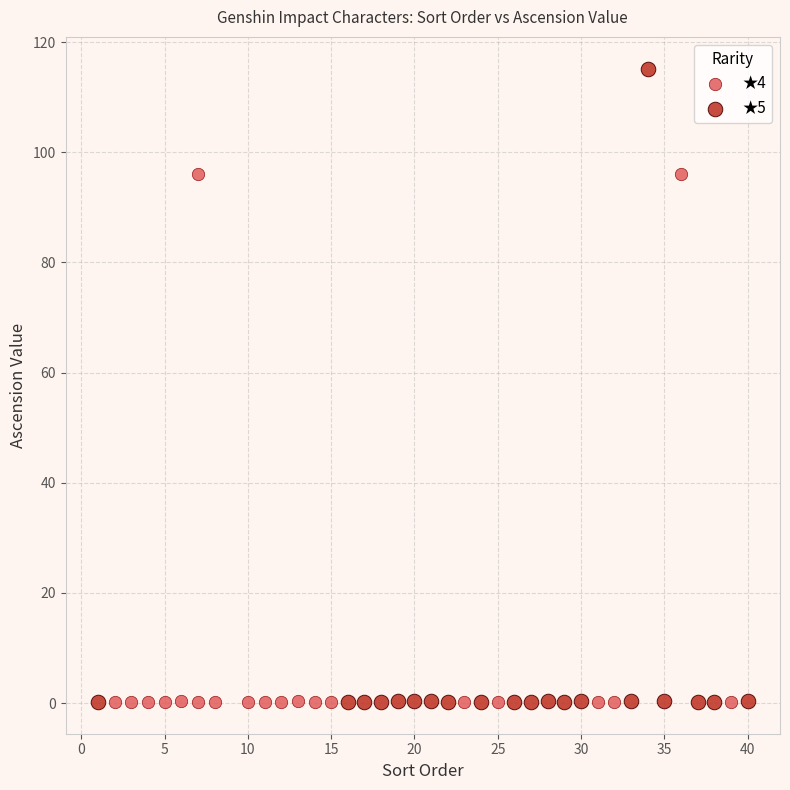

Which series has the widest spread of Y values?

★5